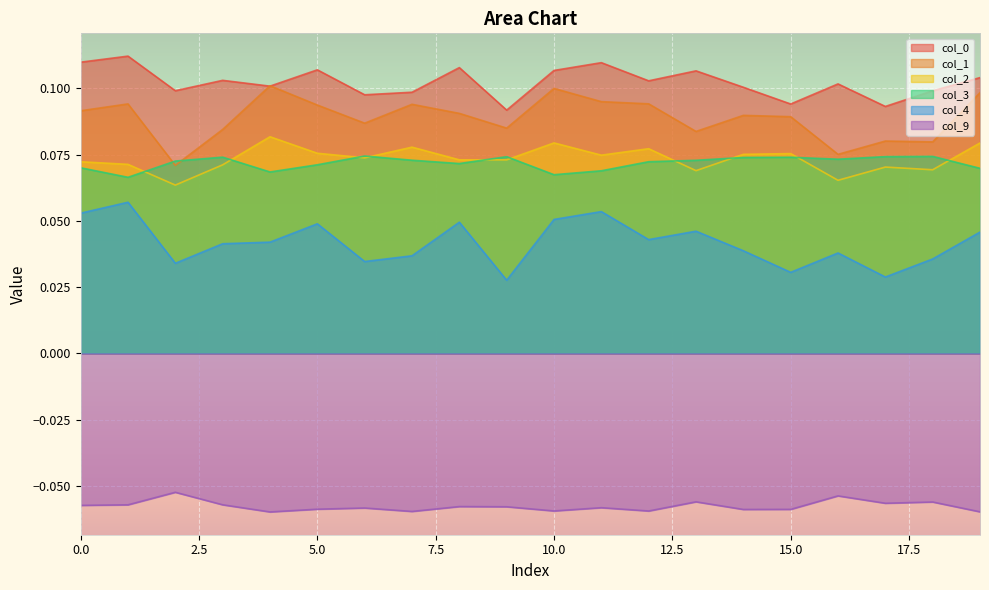

True or false: 0 and 4 intersect in this chart.

False